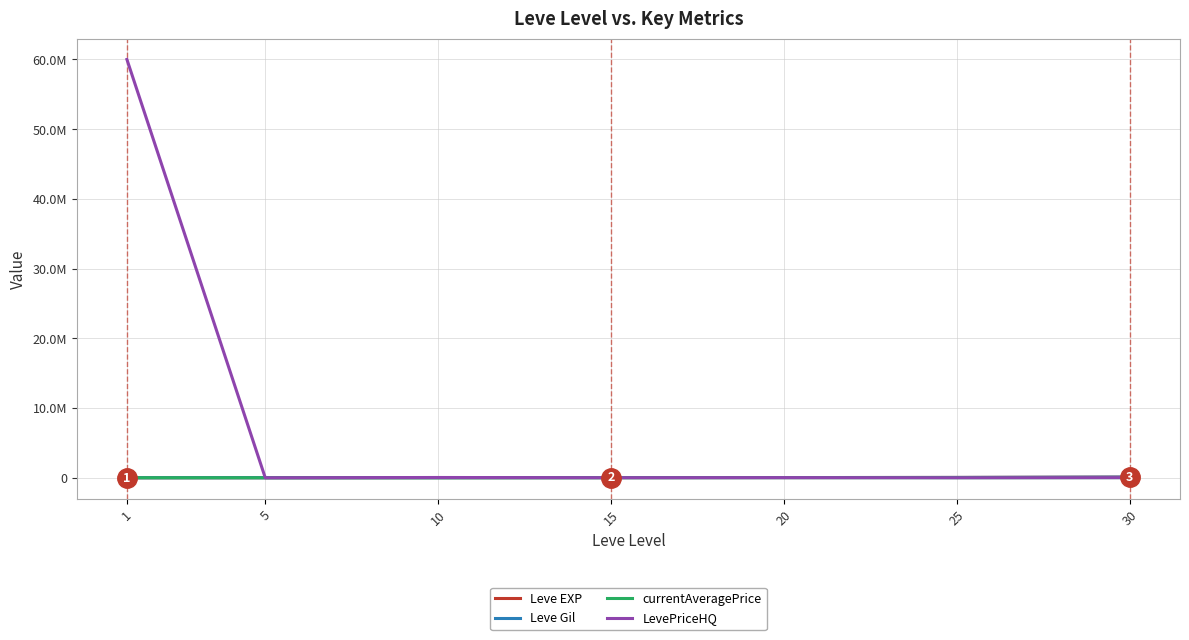

What is the difference between the maximum and minimum values in the currentAveragePrice series?

19825